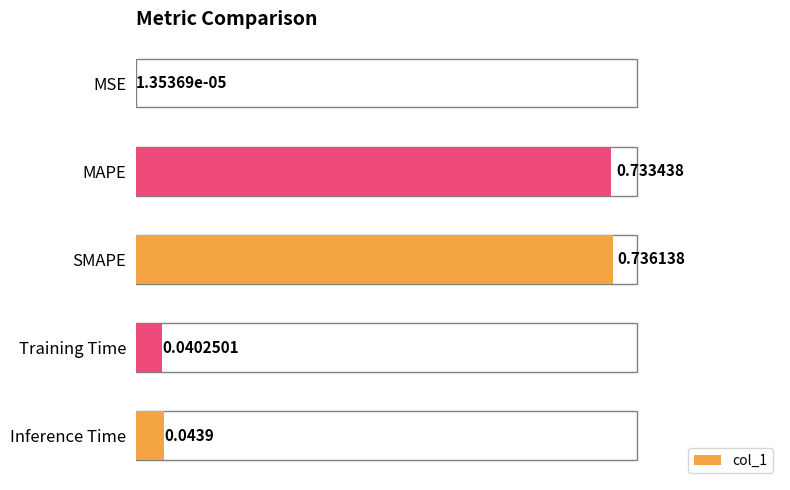

Where is the data nearest to the value 0?

MSE